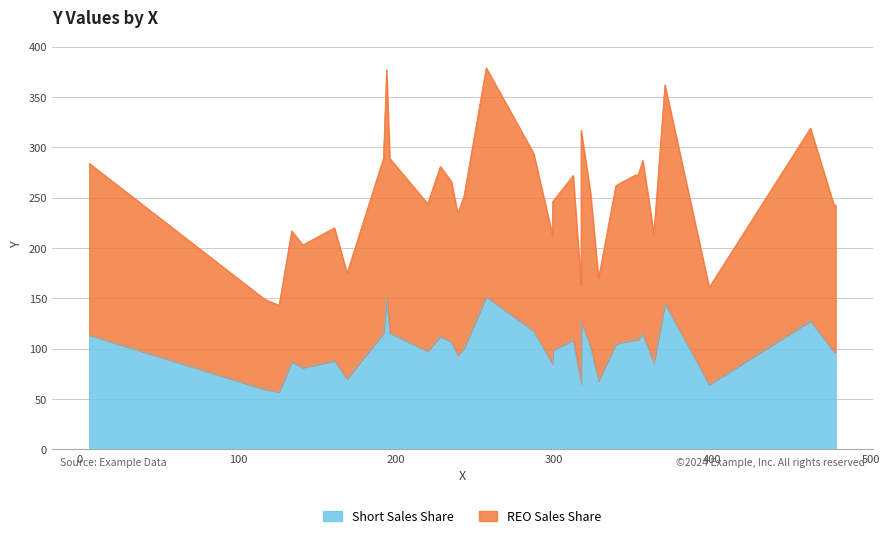

True or false: the data shows 90 at 12.

False